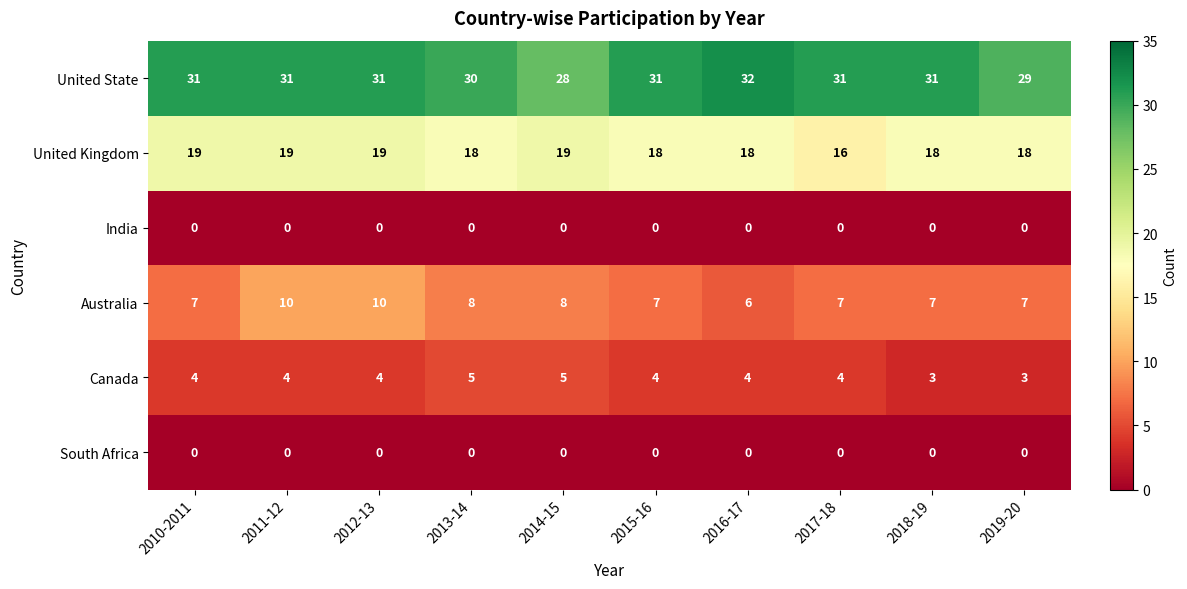

Which series changed the most between 2014-15 and 2016-17?

United State